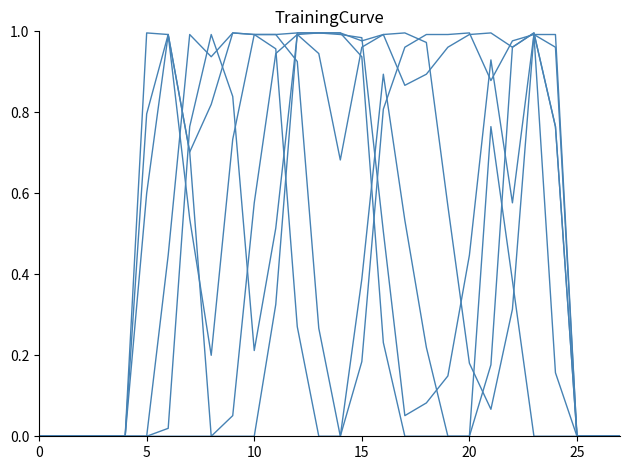

Does the chart display data point markers on the line(s)?

No